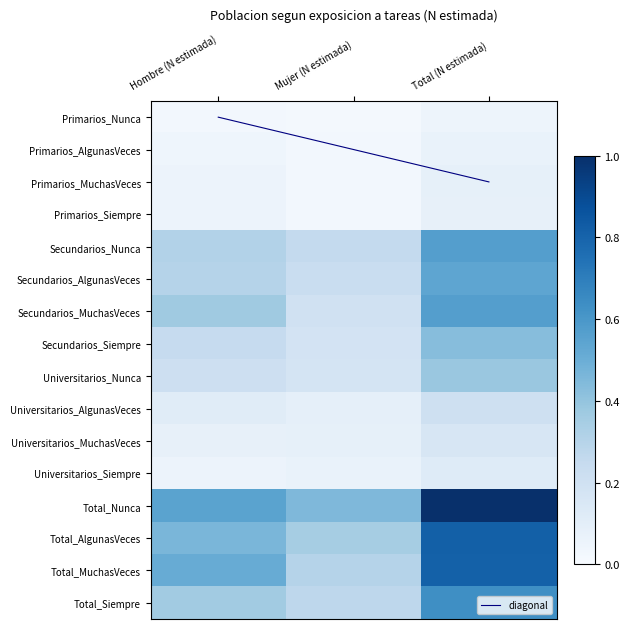

Count the Primarios_MuchasVeces values in the range 0 to 1.

3